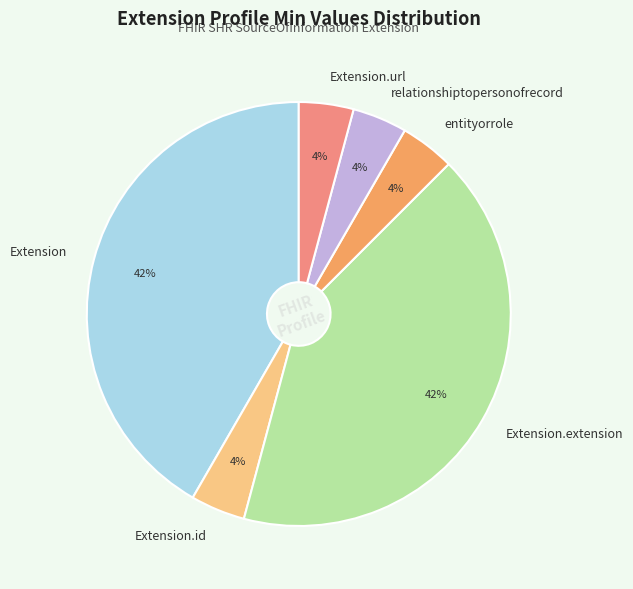

To the nearest percent, what is the difference between the relationshiptopersonofrecord and Extension slice percentages?

38%